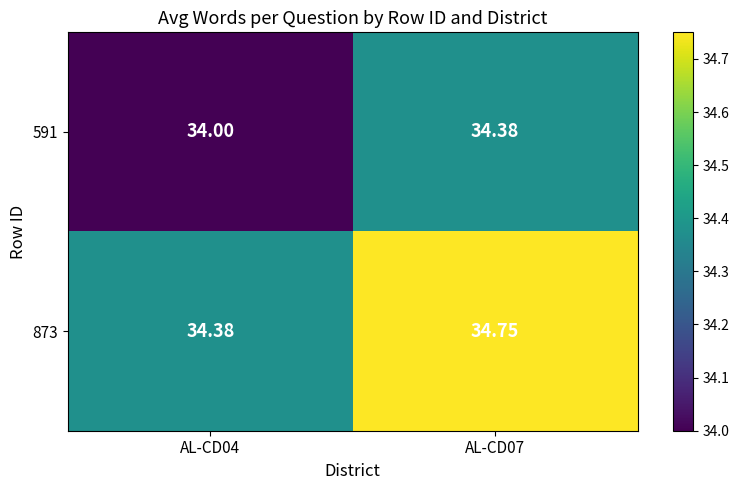

Which has a higher value, AL-CD07 or AL-CD04?

AL-CD07